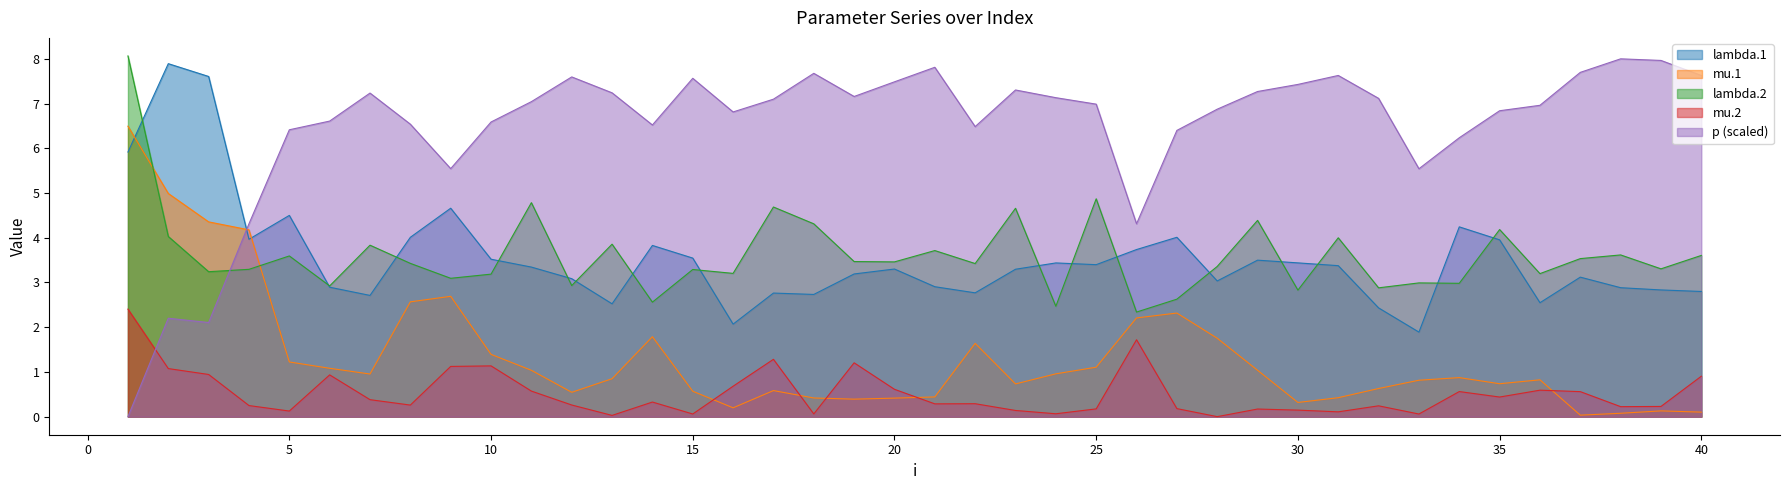

How many lines are shown in the chart?

5